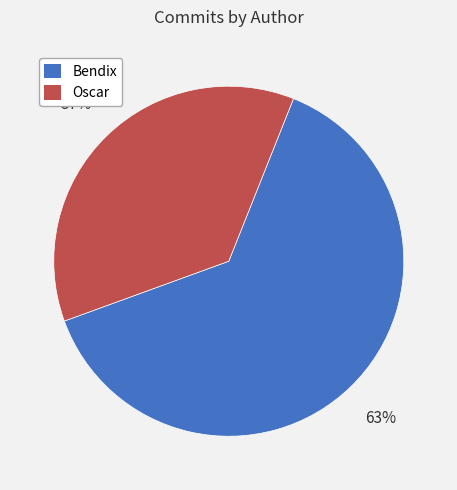

To the nearest percent, what is the average slice percentage?

50%